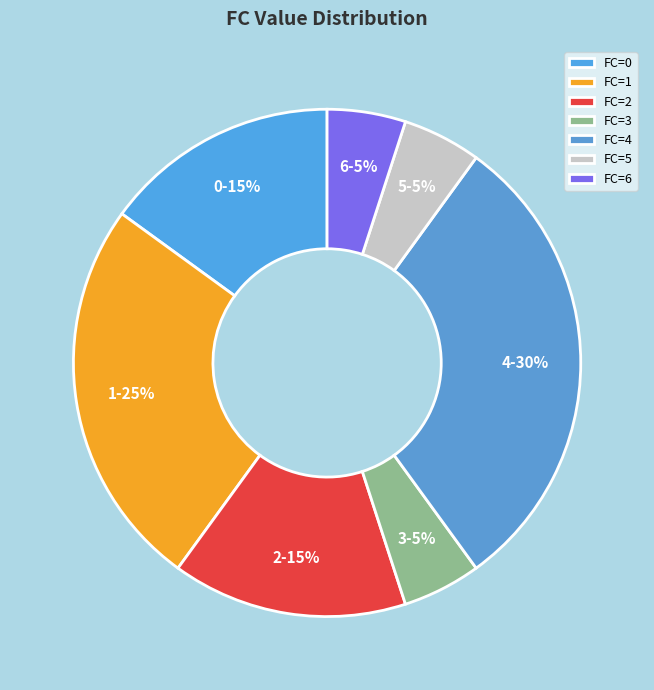

To the nearest percent, what is the difference between the 4 and 1 slice percentages?

5%